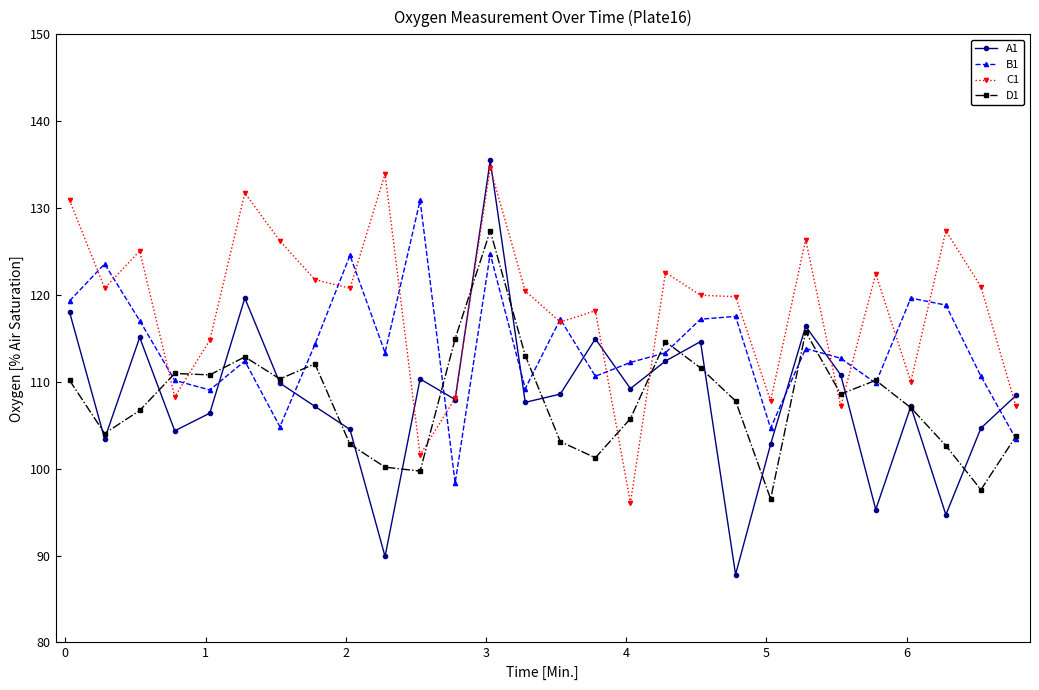

True or false: C1 and D1 intersect in this chart.

True